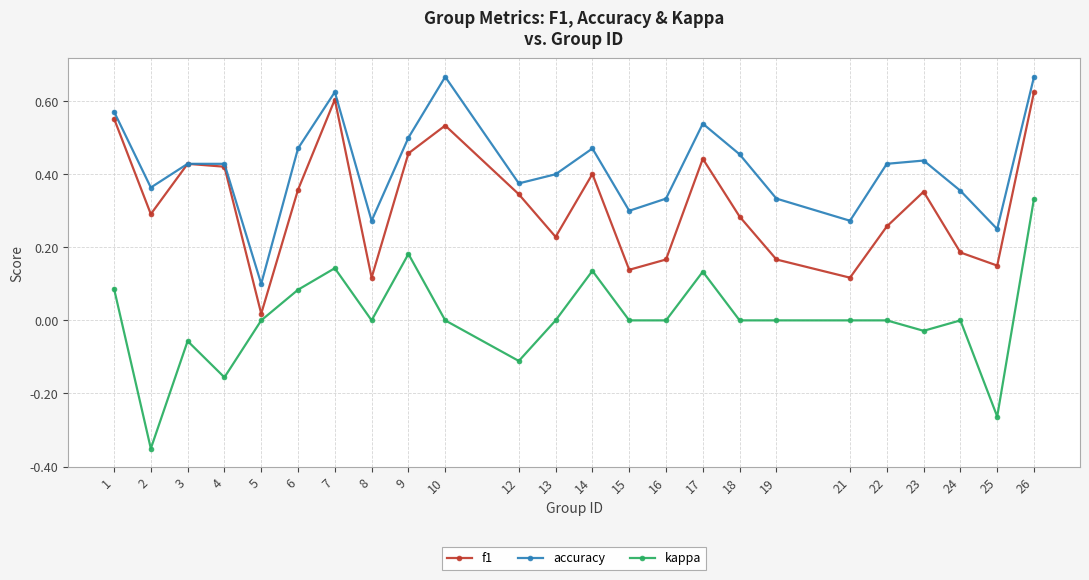

Which series has the largest range (max minus min)?

kappa